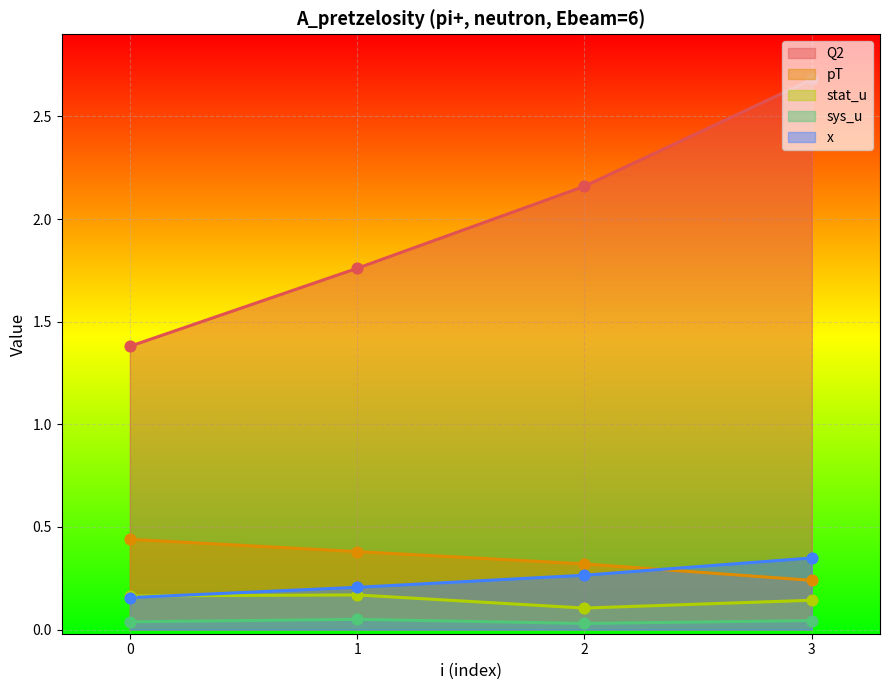

Which series has the largest total across all categories?

Q2